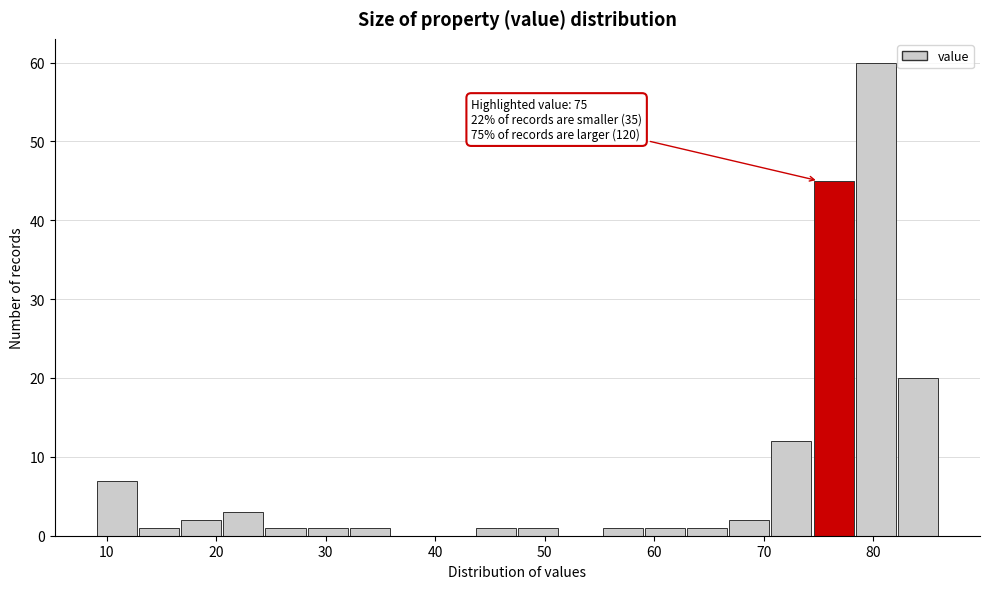

Around what value on the x-axis is the tallest bar? Give the approximate position of its centre, as read against the axis.

80